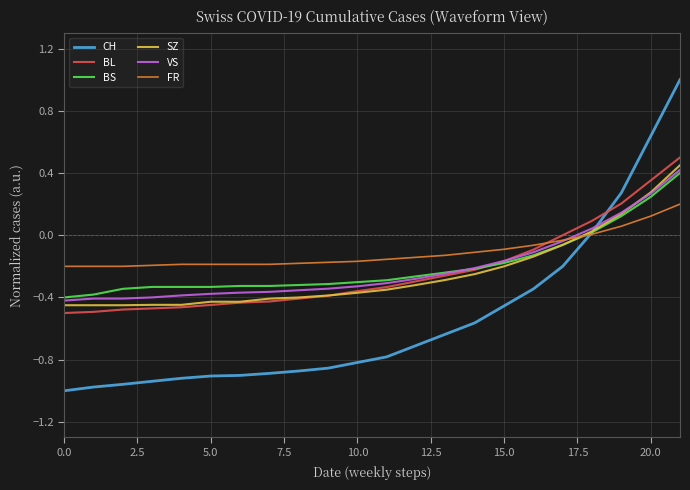

What is the maximum value shown in the chart?

1.0